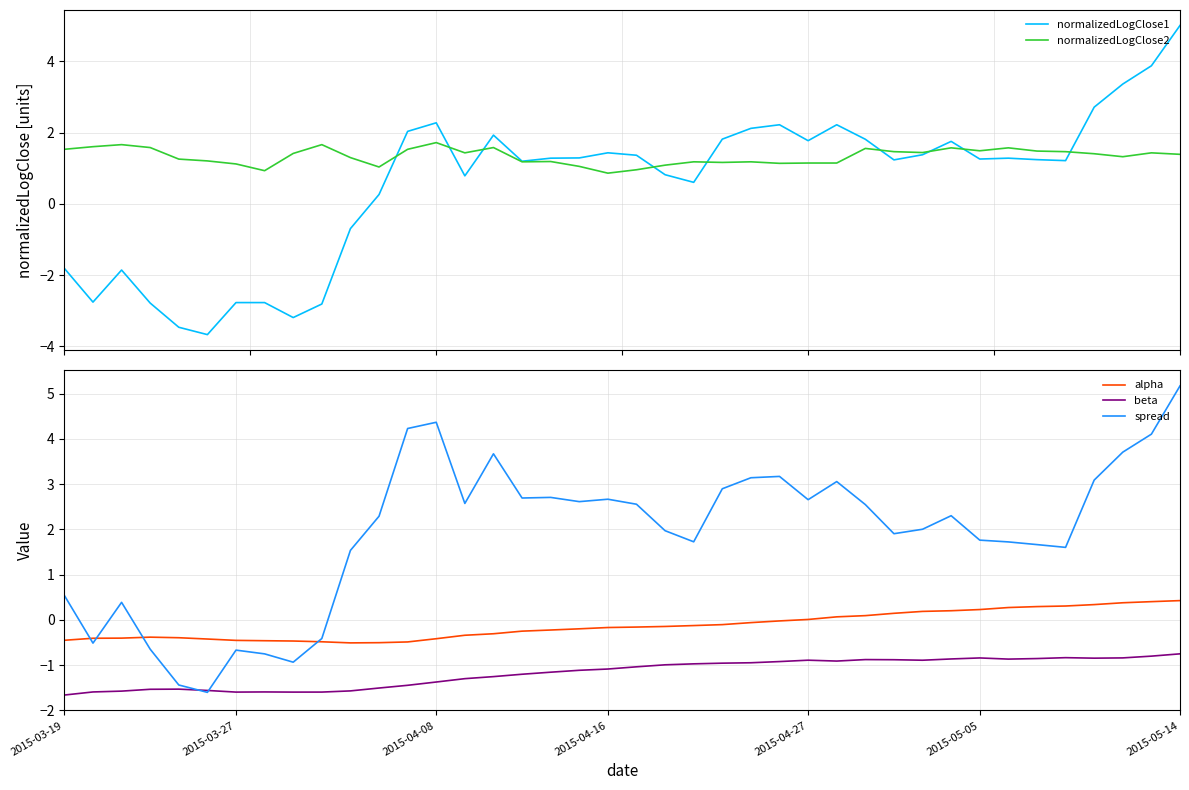

How many data points does each series have?

40